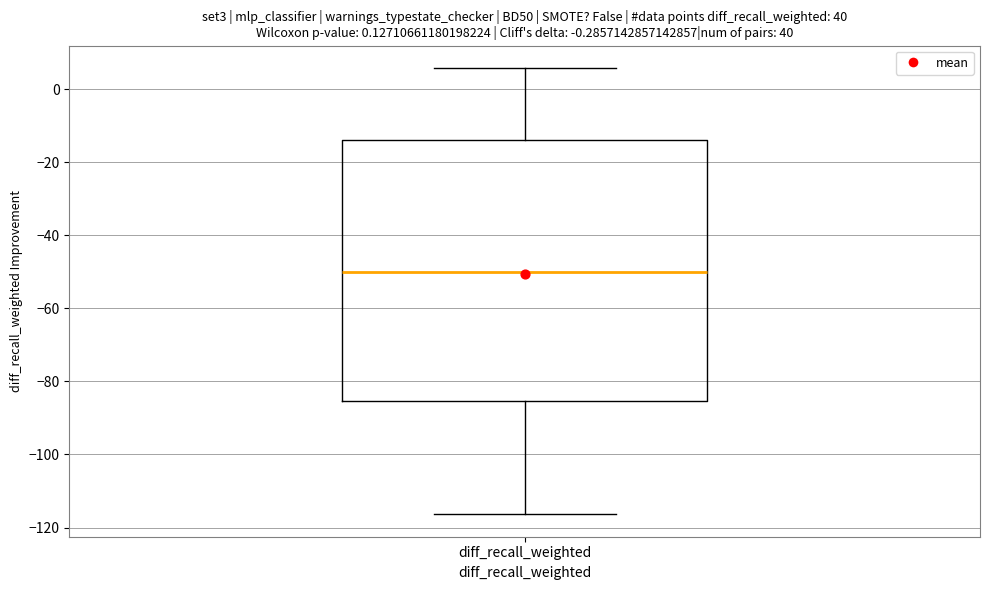

Where does the upper whisker of the box for diff_recall_weighted end on the y-axis? The values are not printed on the chart, so give them approximately, as read against the axis.

6